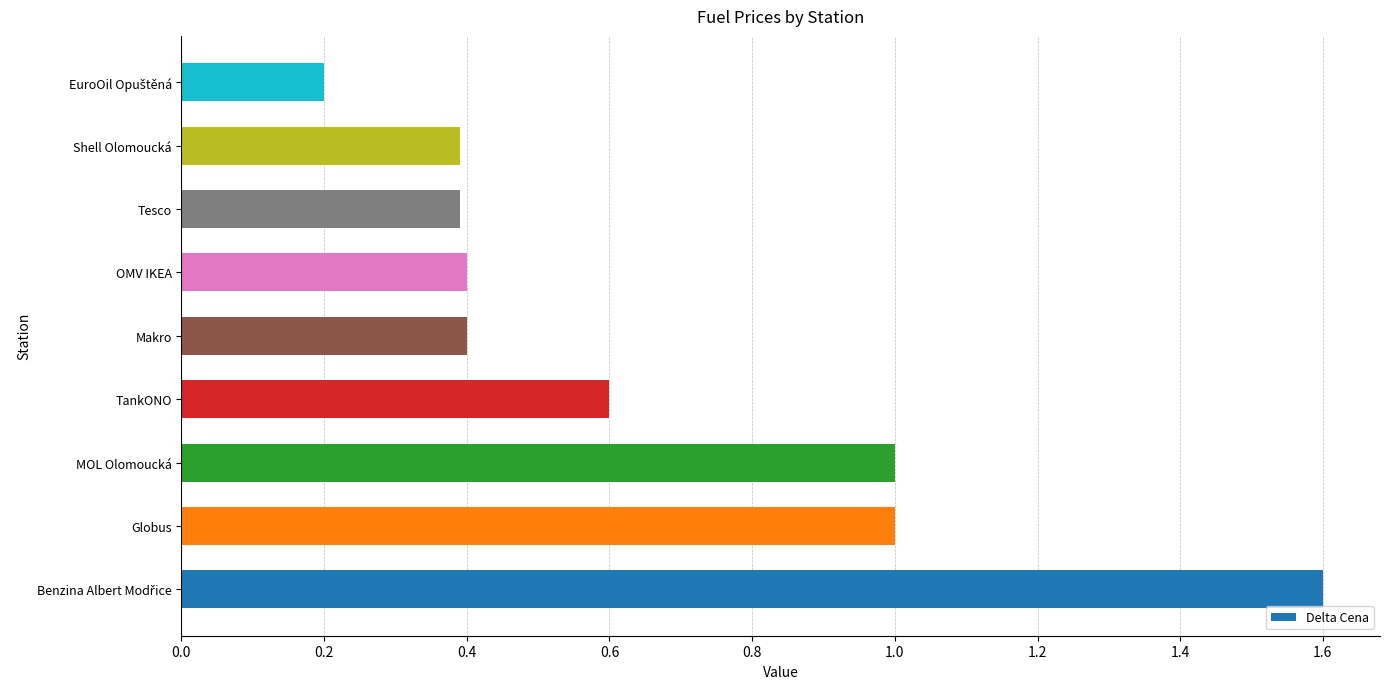

Reading top to bottom, list all the values displayed in this chart.

0.2	0.4	0.4	0.4	0.4	0.6	1.0	1.0	1.6